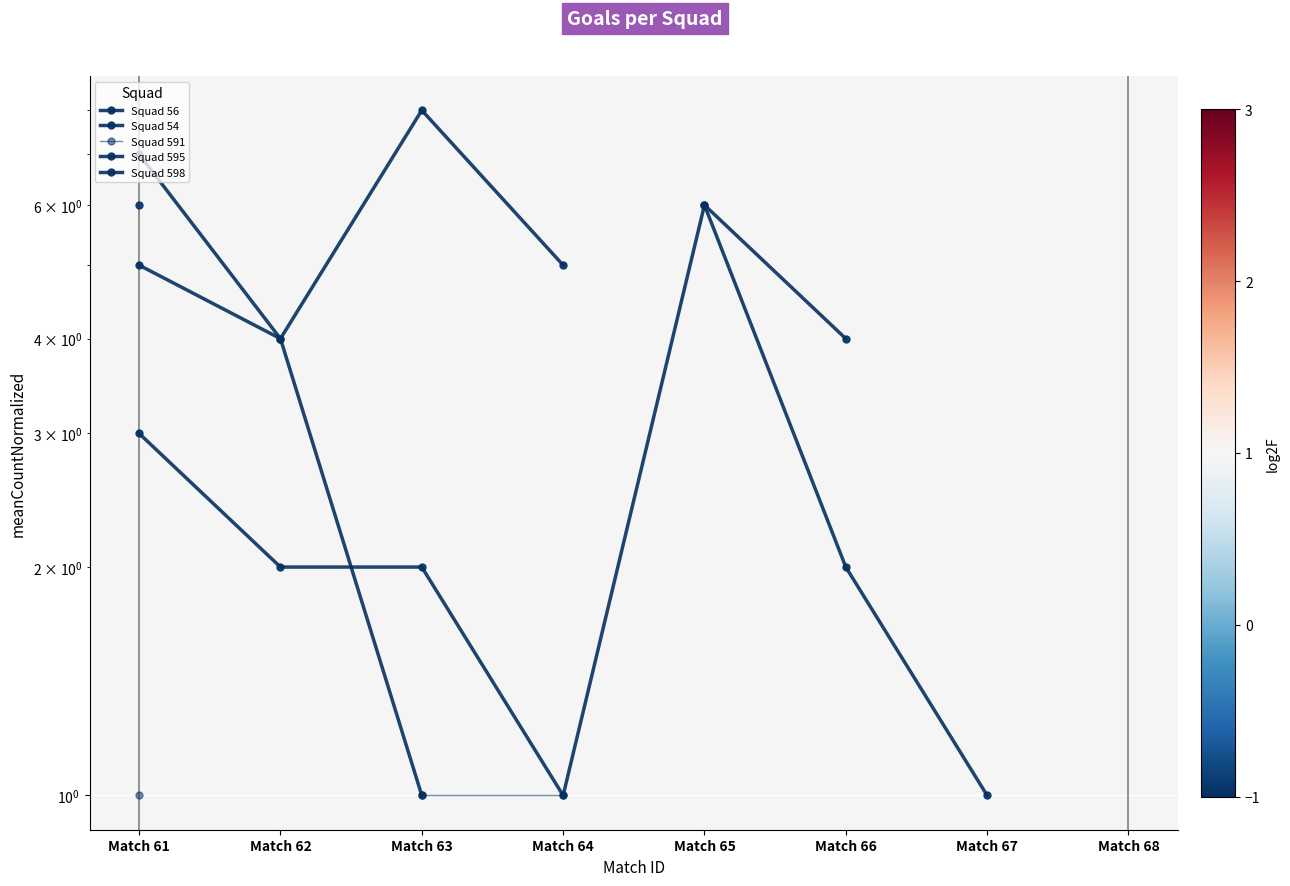

How many interior local peaks does the Squad 54 series have?

1